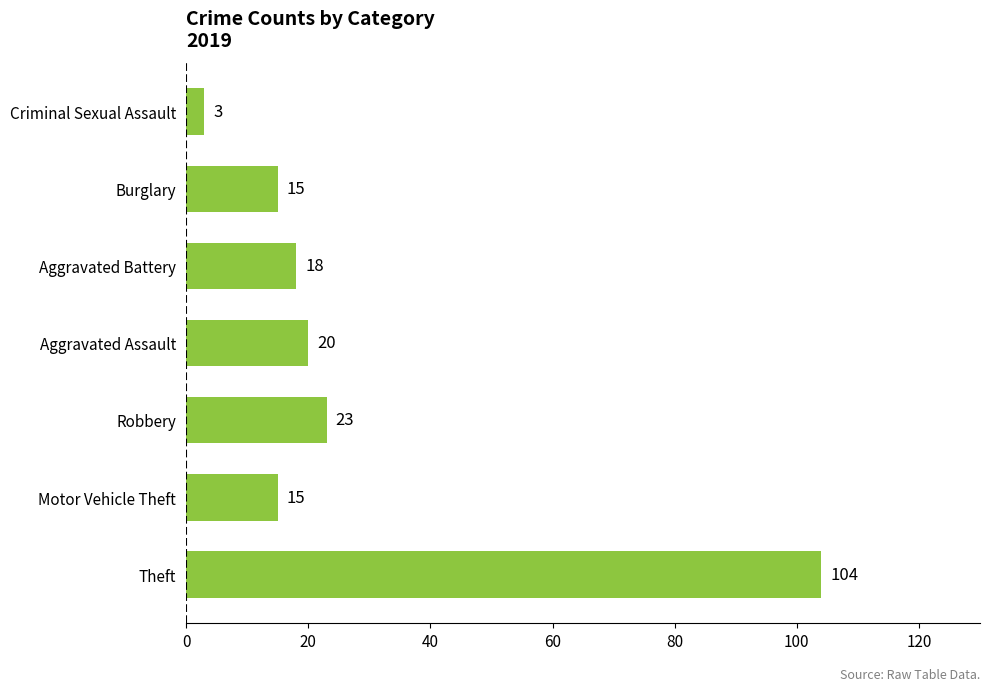

What is the average value?

28